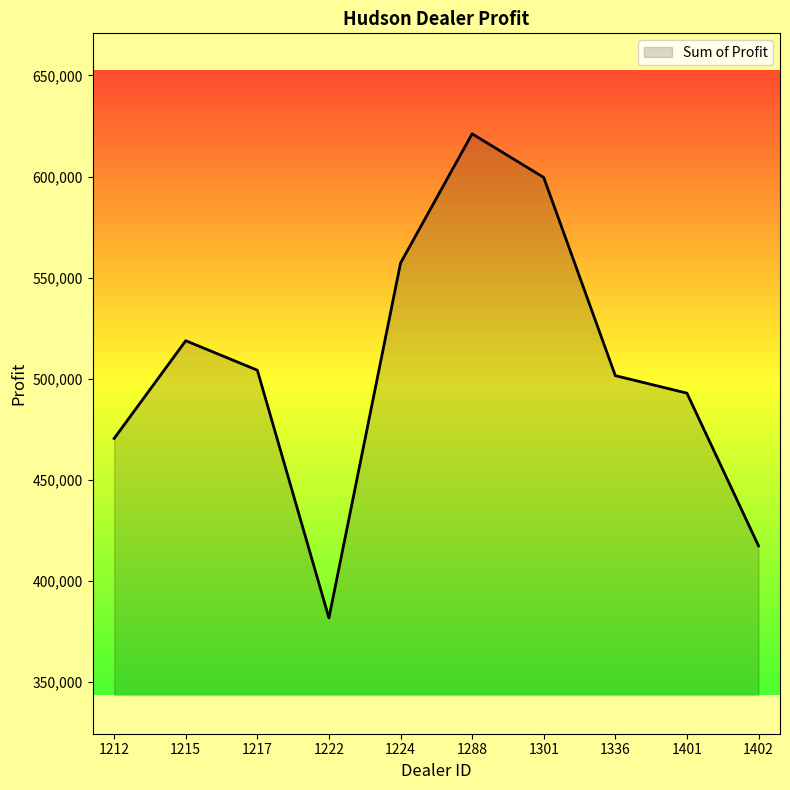

The chart shows a value of 726071.9 at 1336. True or false?

False